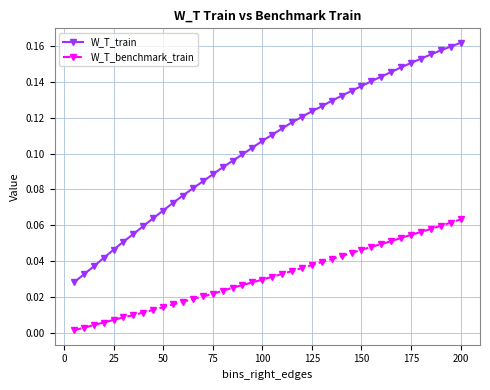

Which series has the largest range (max minus min)?

W_T_train